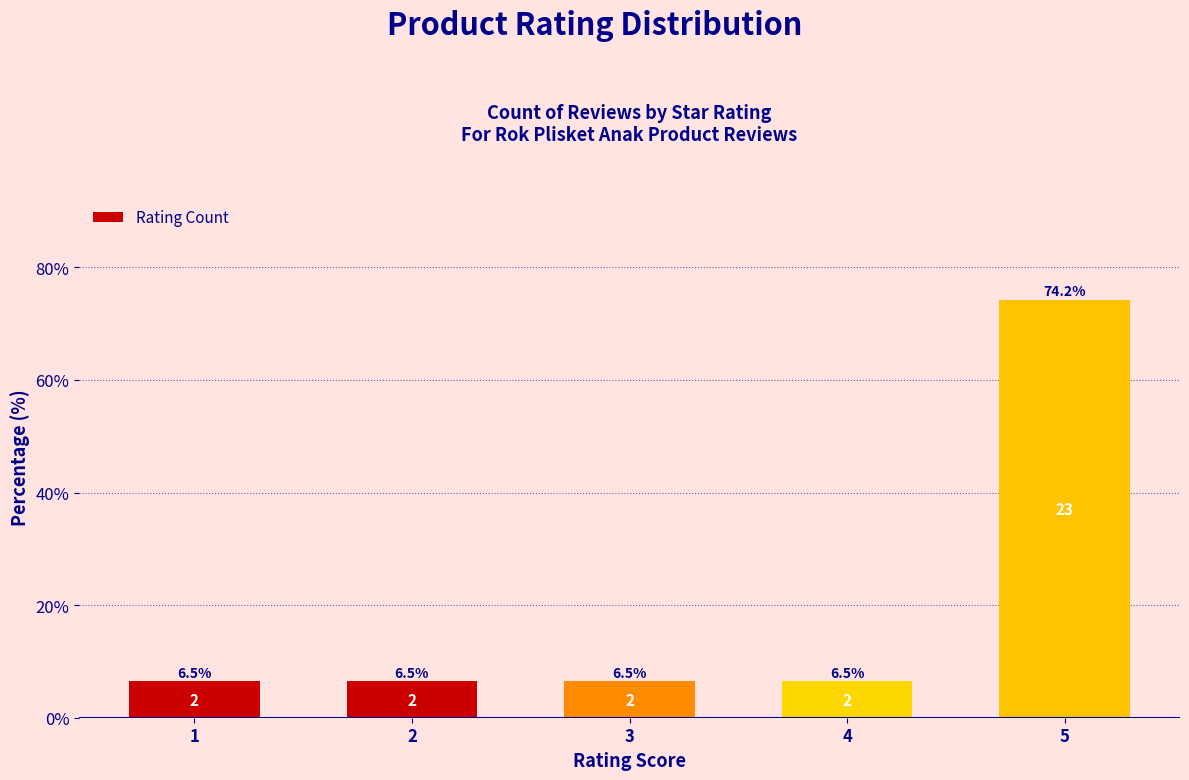

What is the value of the 1st bar from the left?

6.5